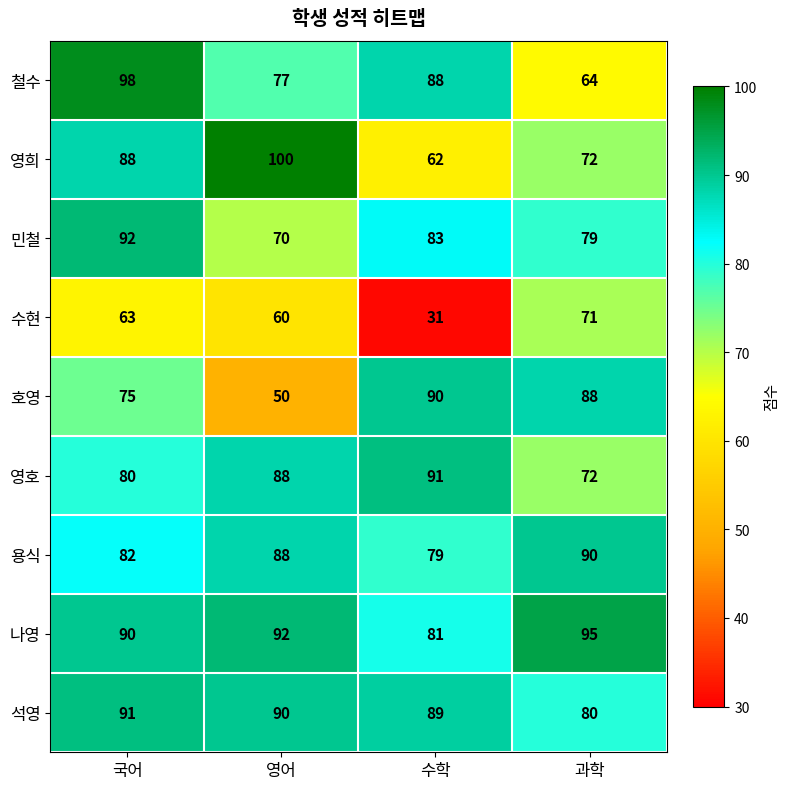

At 국어, list the series in order from largest to smallest.

철수, 민철, 석영, 나영, 영희, 용식, 영호, 호영, 수현